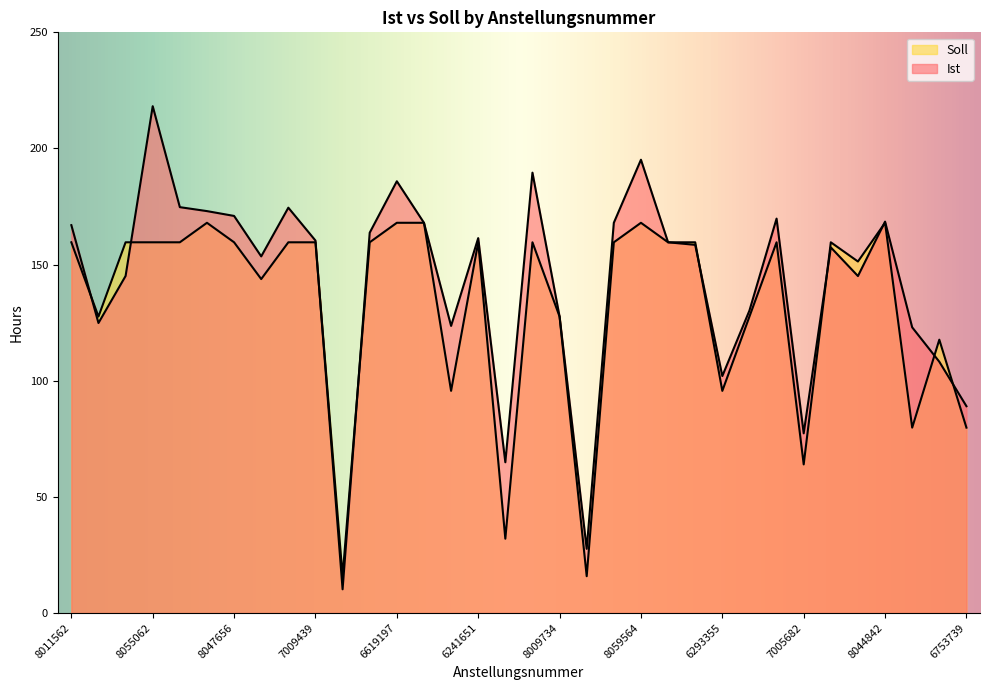

What is the sum of all Ist values?

4836.5